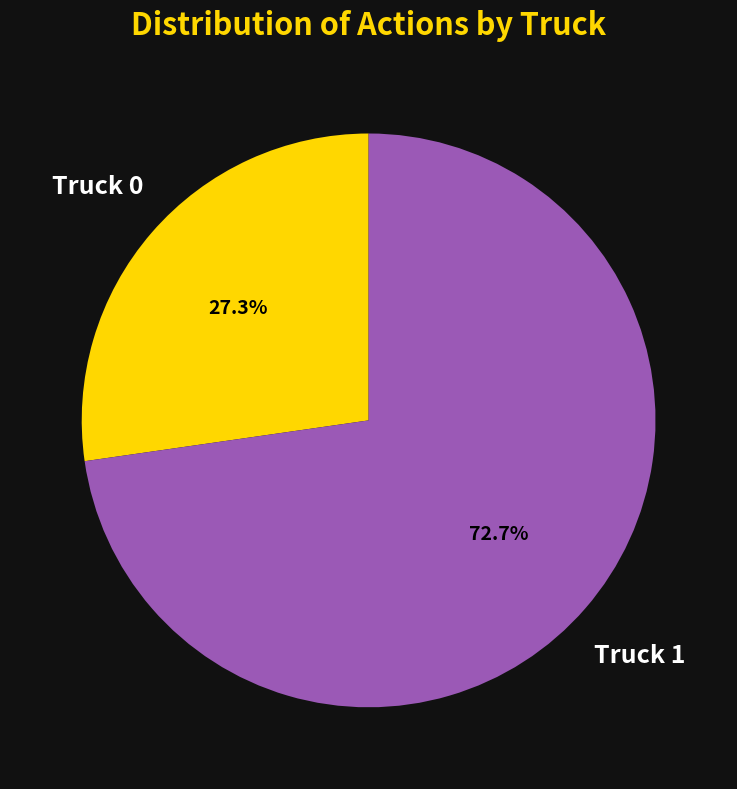

Is there any slice that represents more than half of the pie?

Yes